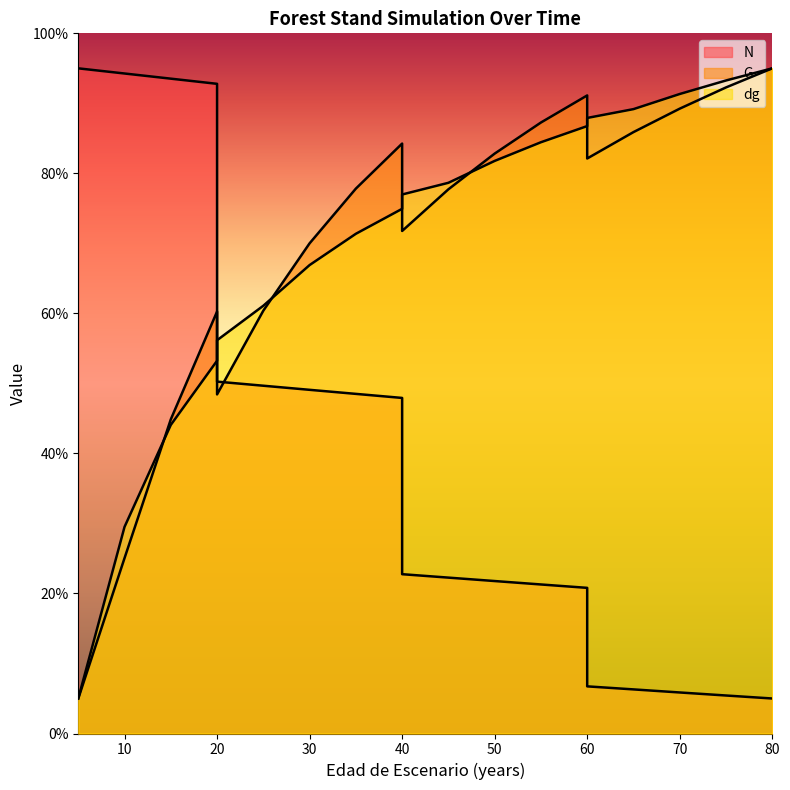

How many data points in N are less than 22?

8